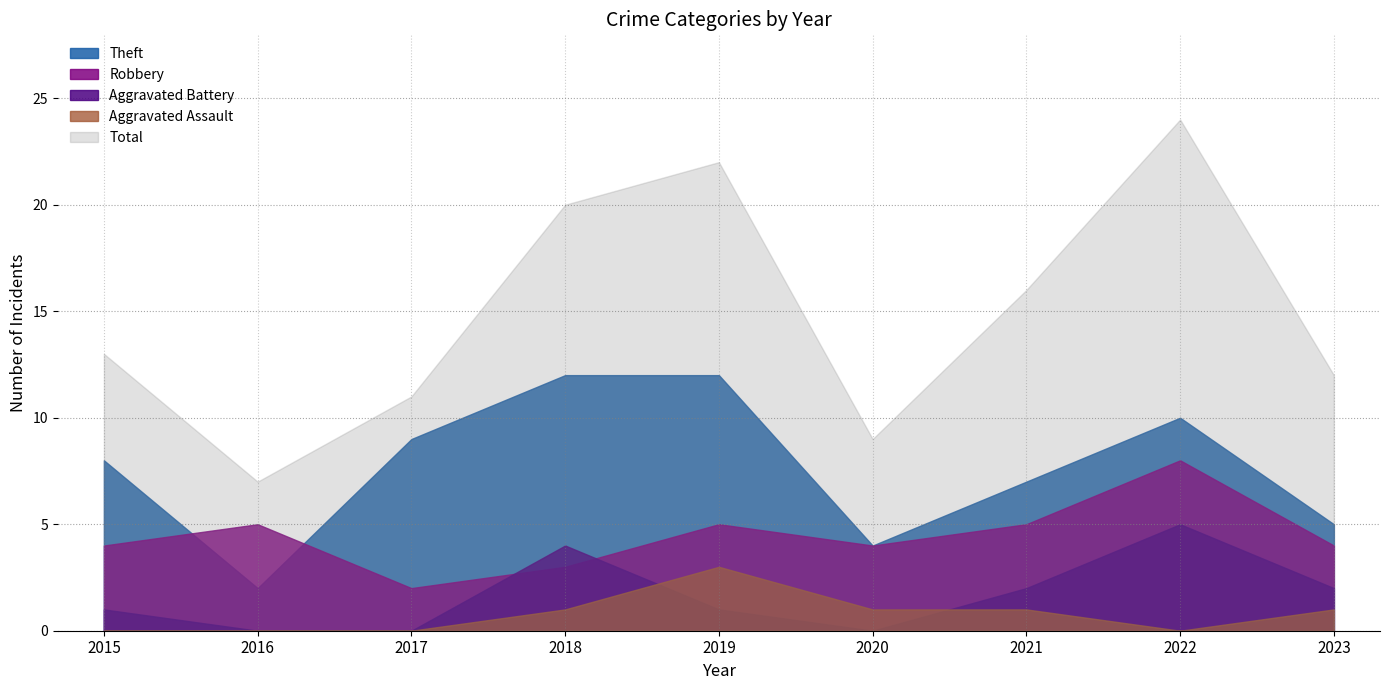

True or false: Theft and Aggravated Assault intersect in this chart.

False